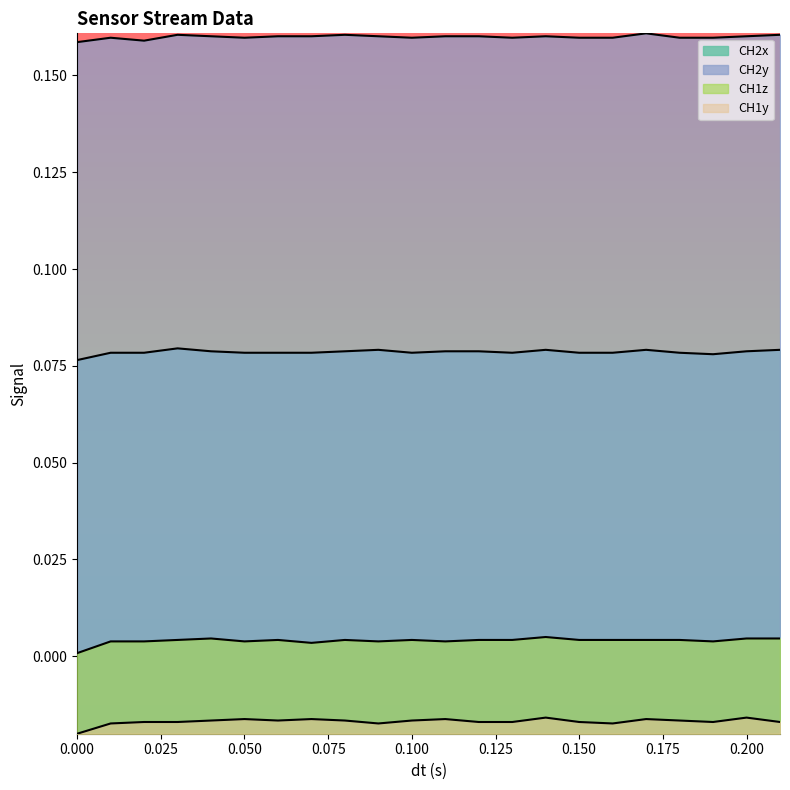

At which label does CH2y reach its peak?

0.17